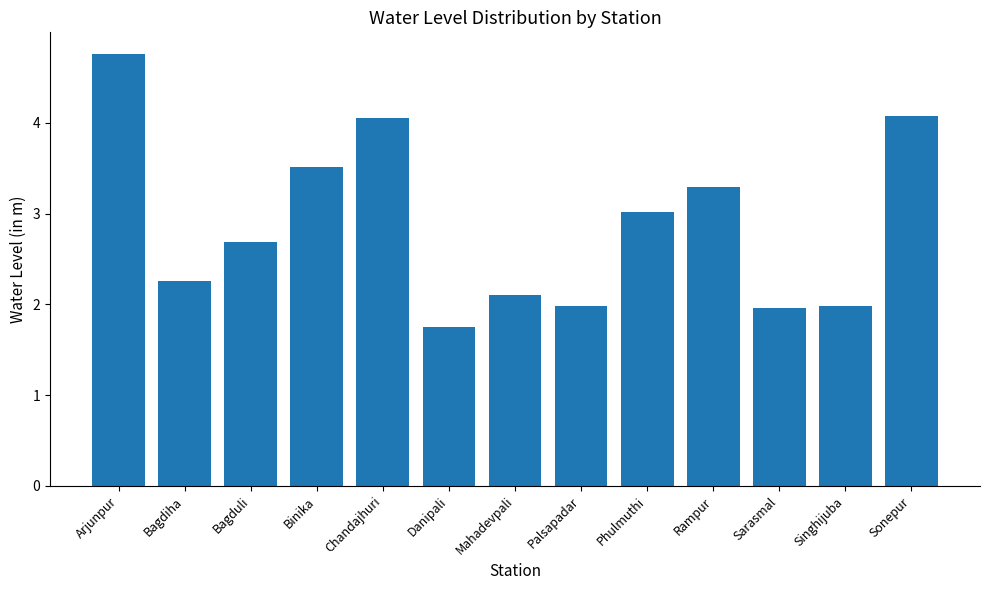

True or false: the data shows 1.0 at Singhijuba.

False